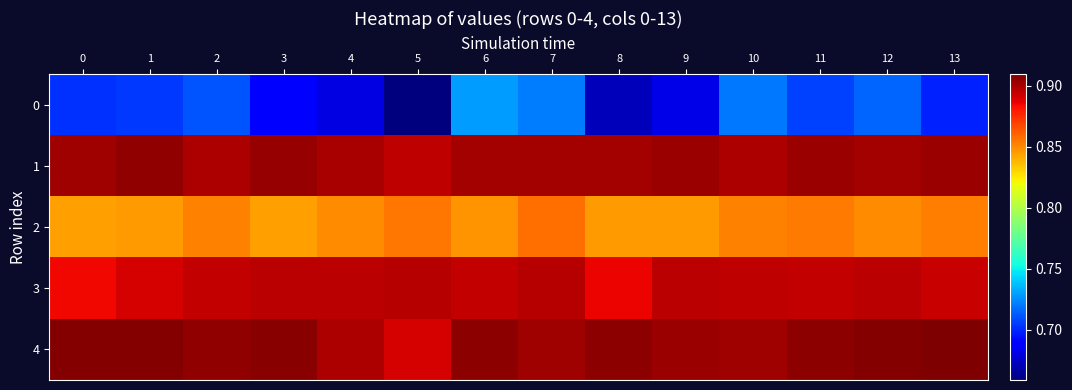

How many distinct data groups are displayed?

5